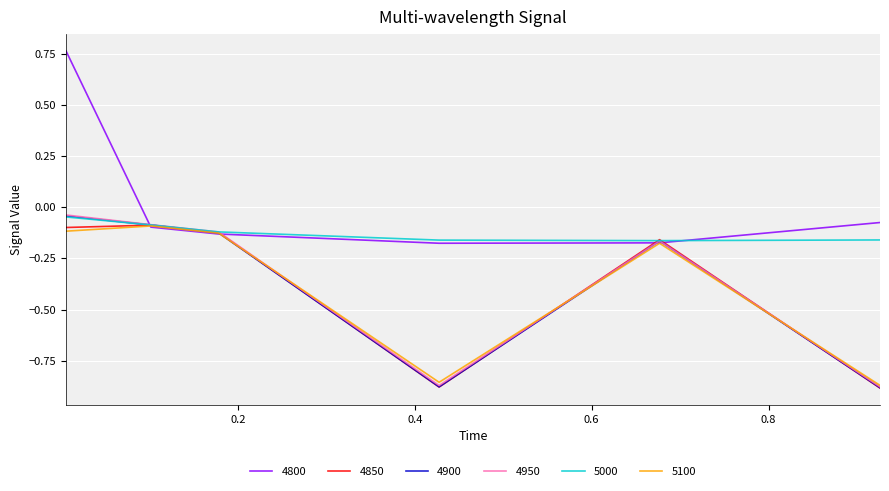

At how many categories does at least one series exceed 0?

1